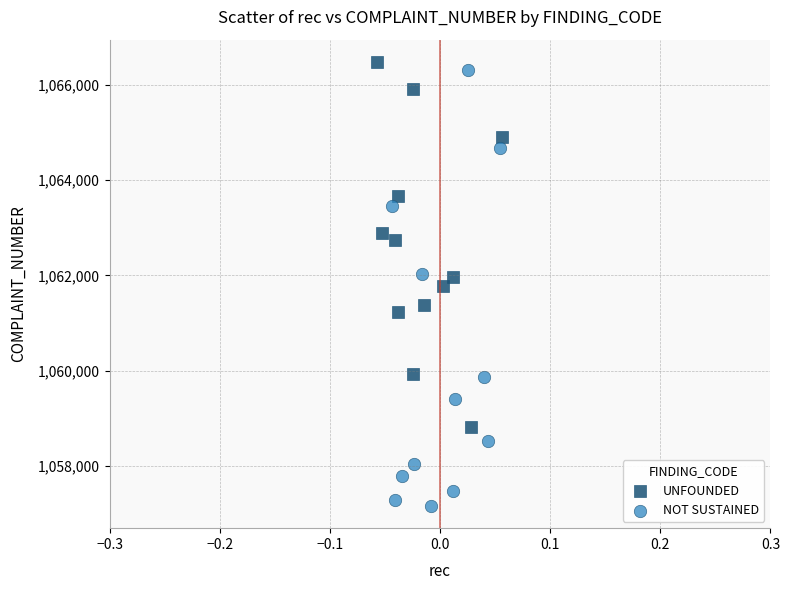

Which series has the largest Y range (max minus min)?

NOT SUSTAINED